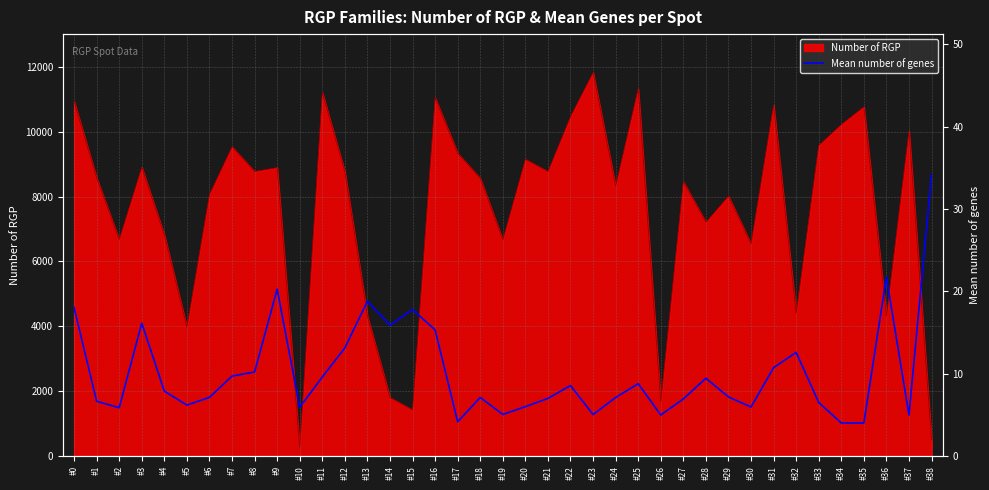

Is it true that the value at #33 is 11.7?

False